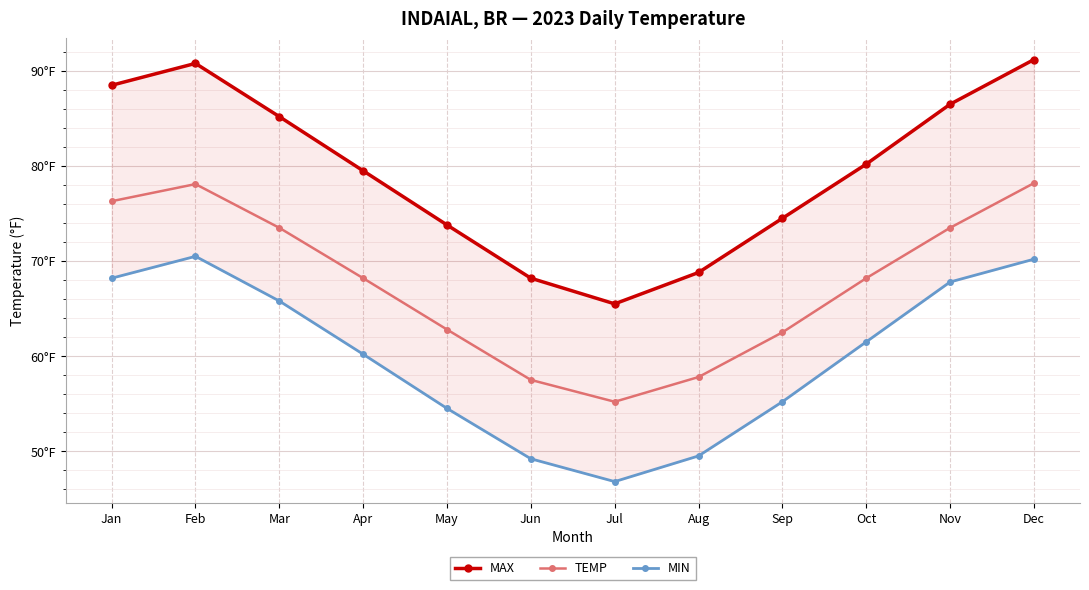

List the labels in order of TEMP value, largest first.

Dec, Feb, Jan, Mar, Nov, Apr, Oct, May, Sep, Aug, Jun, Jul